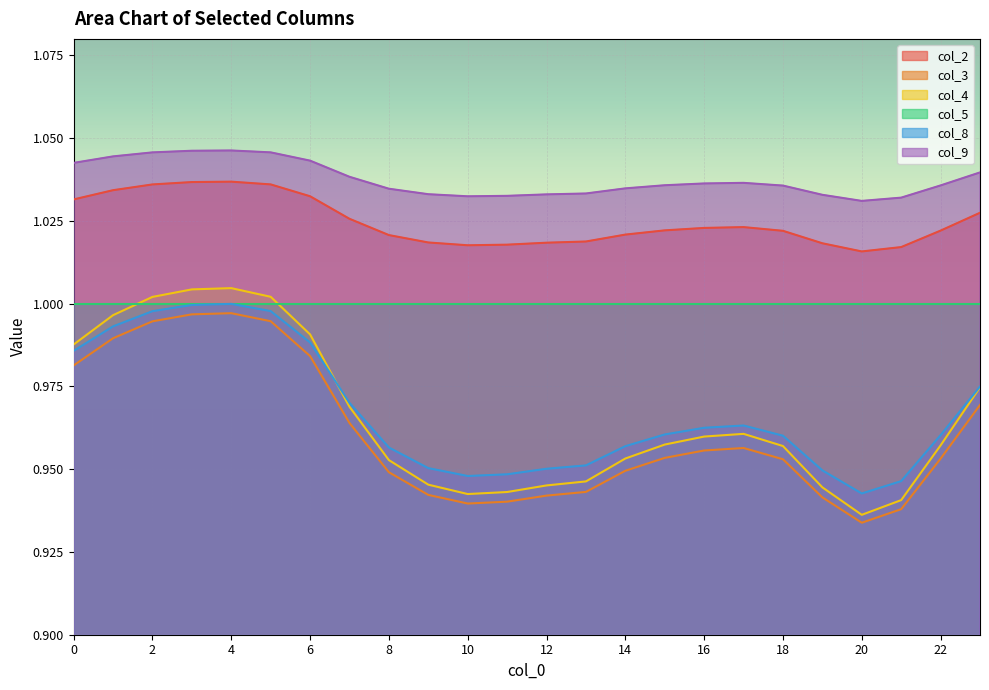

How many data points does each series have?

24